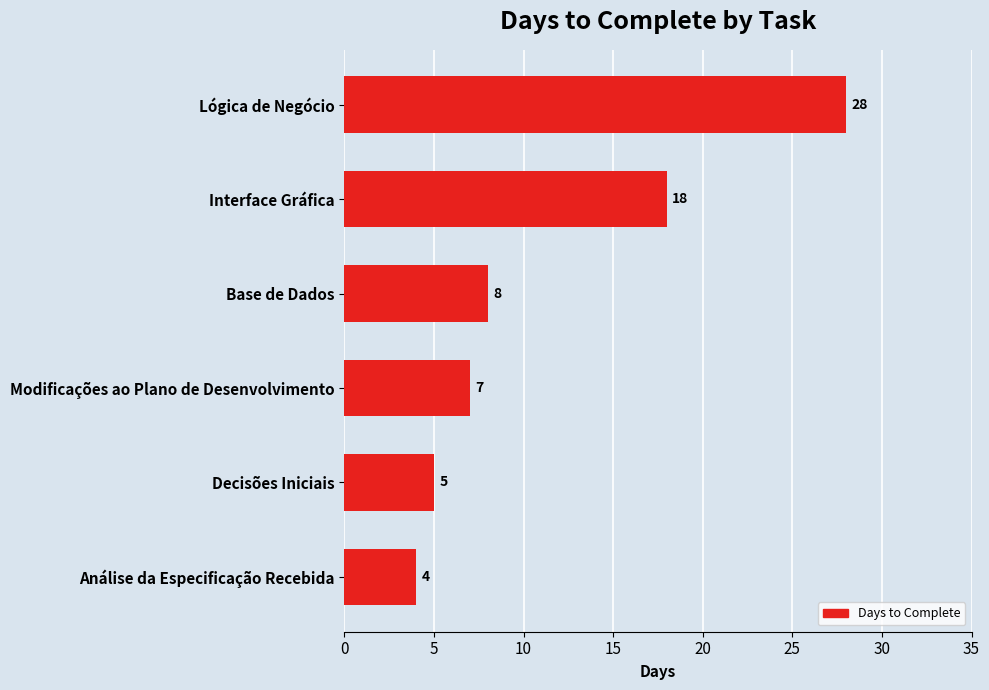

What is the average value?

12